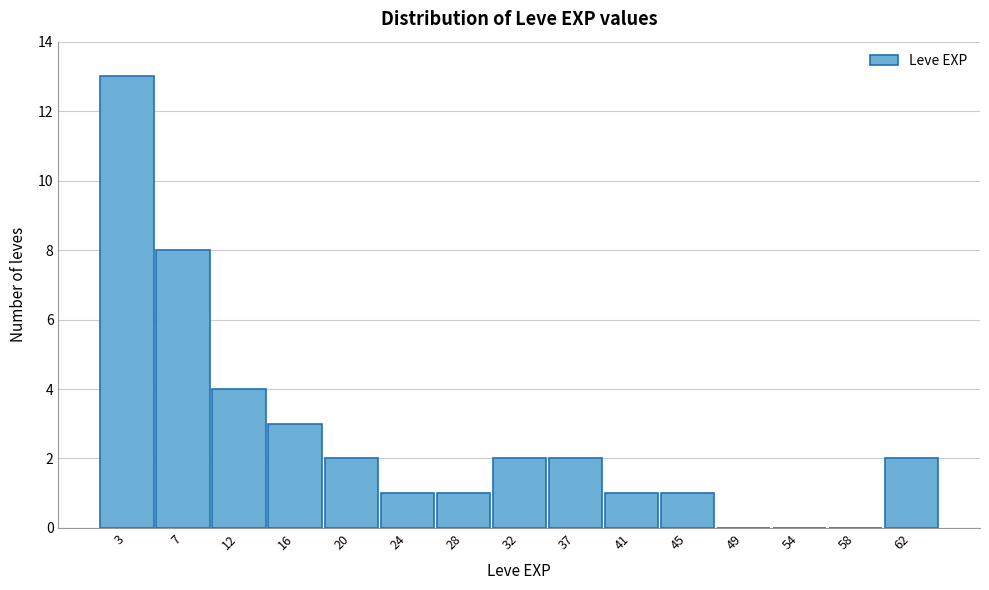

Over which range of the x-axis is the bar tallest?

1.0 to 5.2